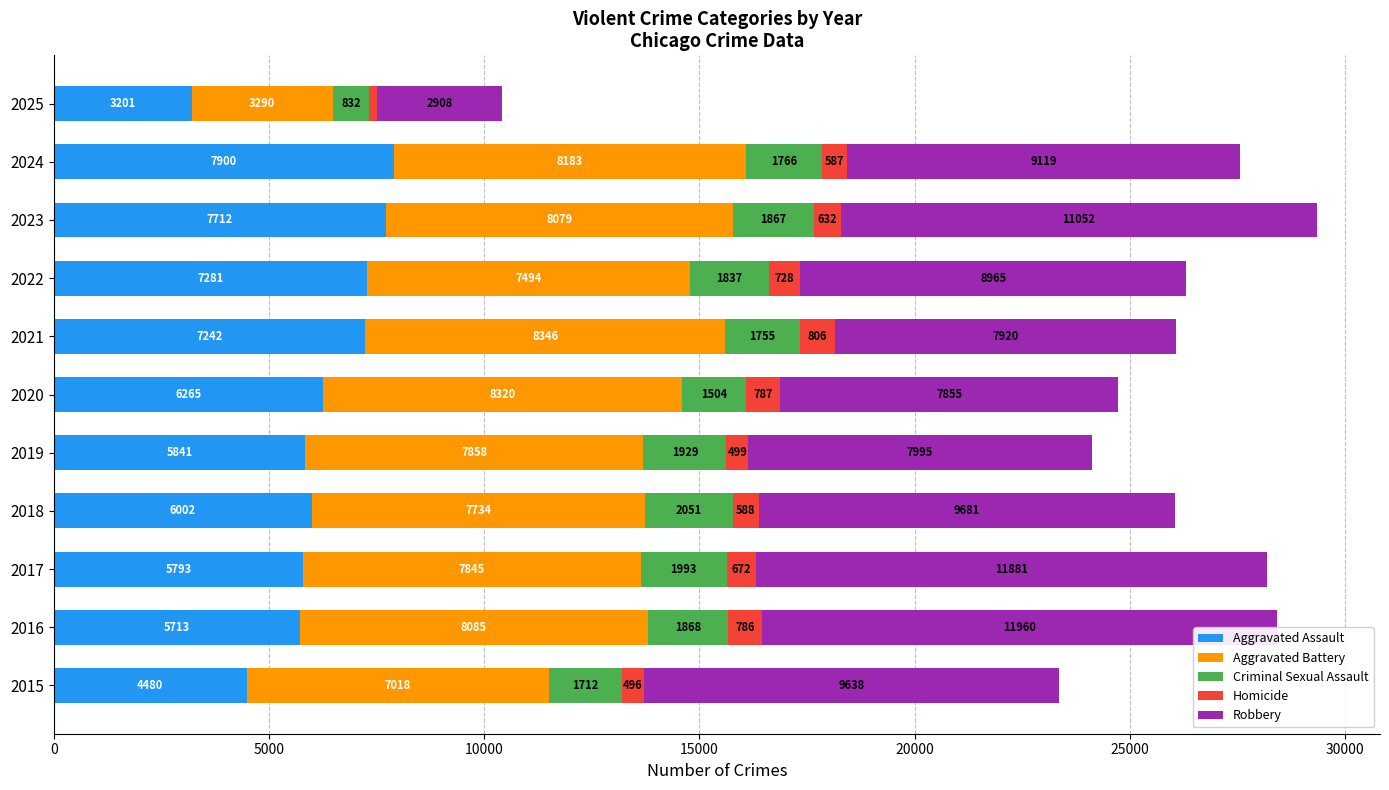

What is the highest value of the Aggravated Assault series?

7900